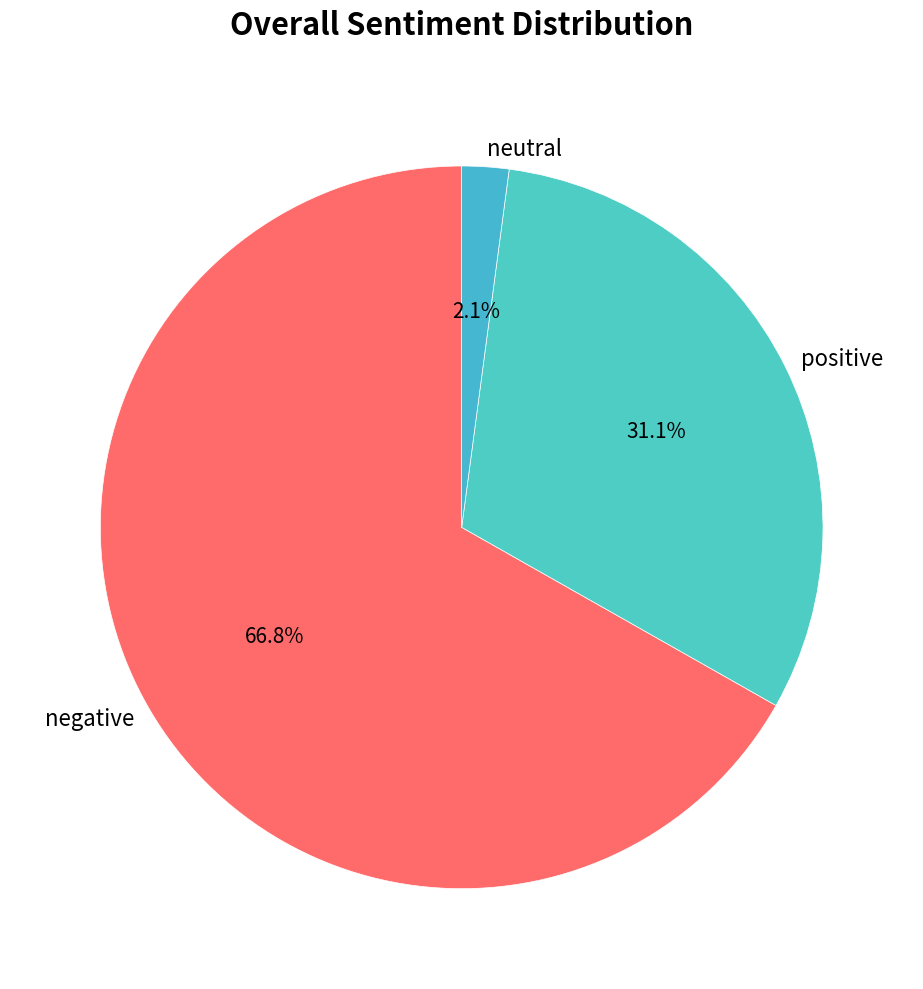

Which category has the smallest portion of the pie?

neutral